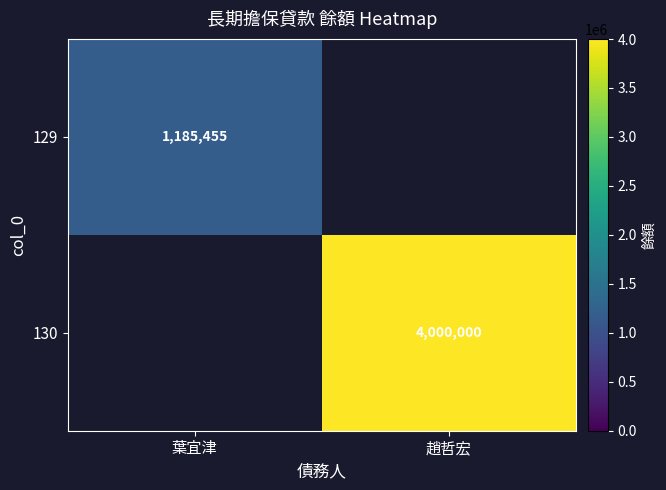

The 129 series shows 1185455 at 葉宜津. True or false?

True